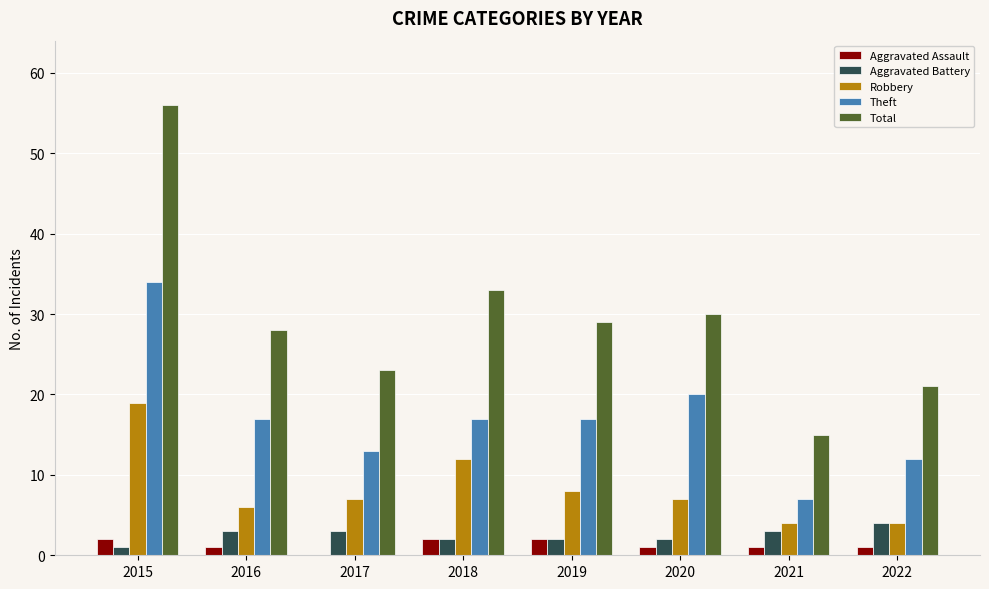

What is the total value across all series at 2018?

66